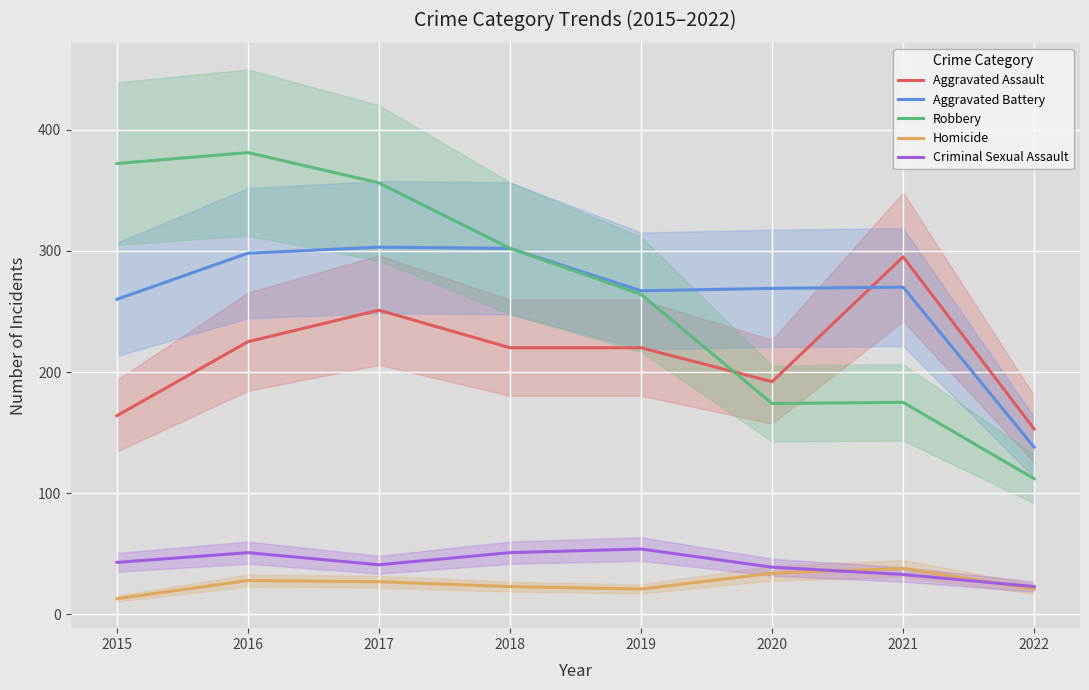

Where is the first local maximum for Criminal Sexual Assault?

2016